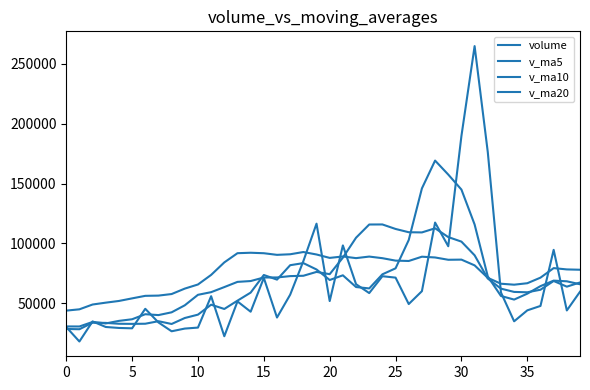

Does the chart display data point markers on the line(s)?

No